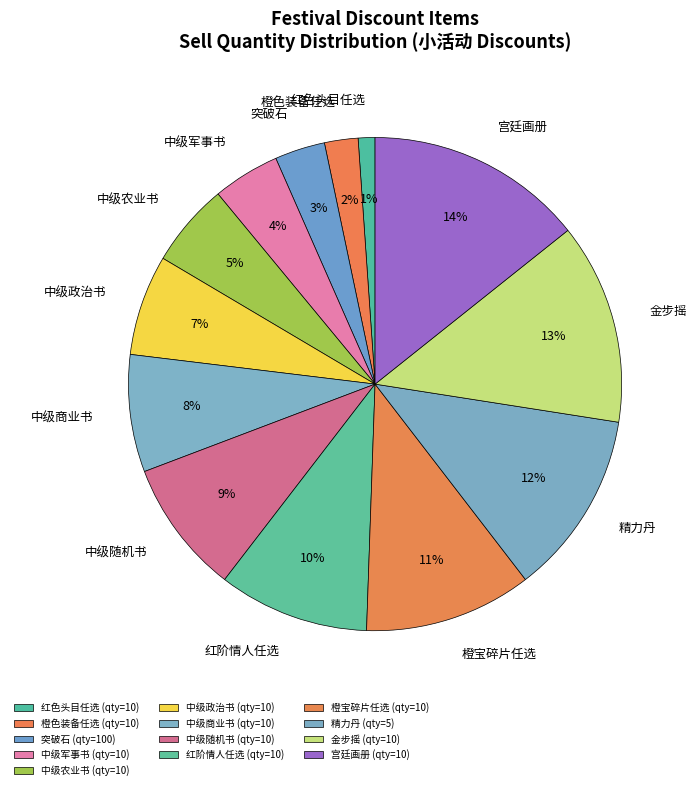

To the nearest percent, what portion does 突破石 represent?

3%